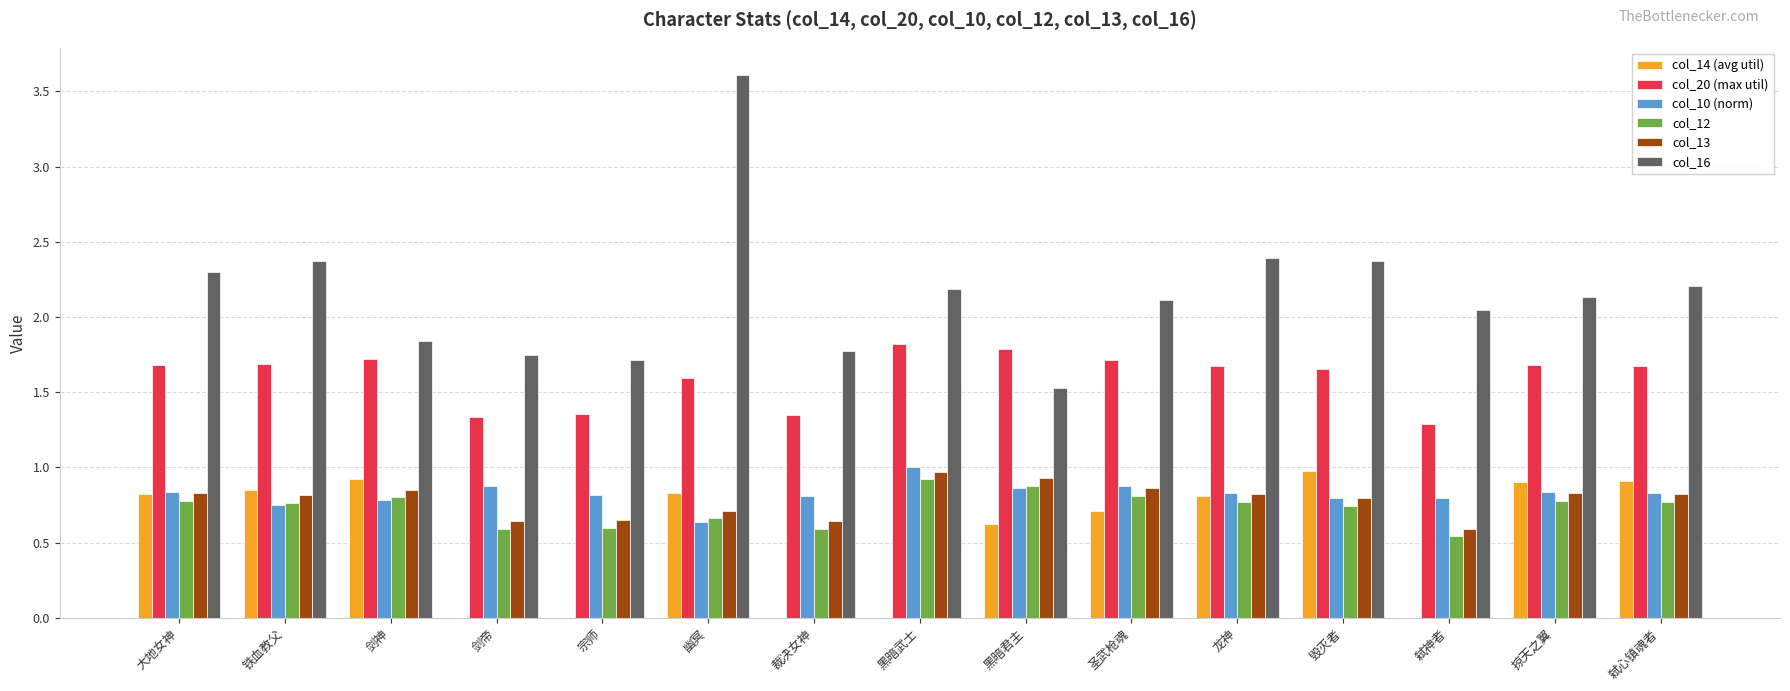

Where is col_16 nearest to the value 2?

弑神者